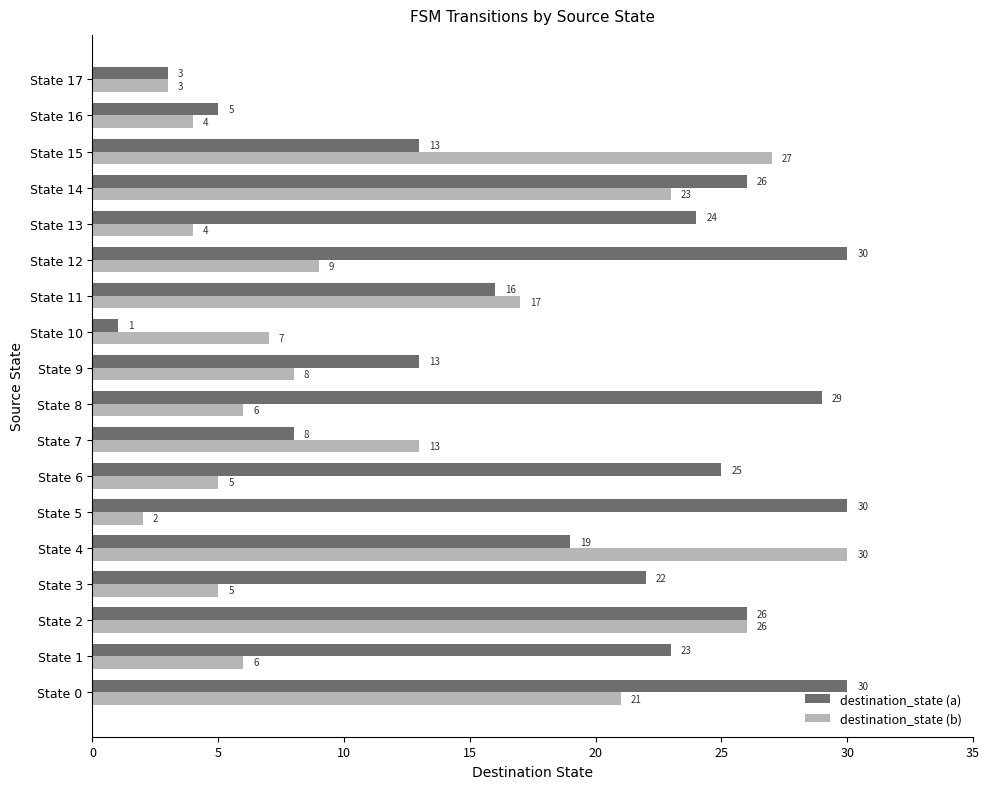

At which category is the sum across all series the highest?

State 2